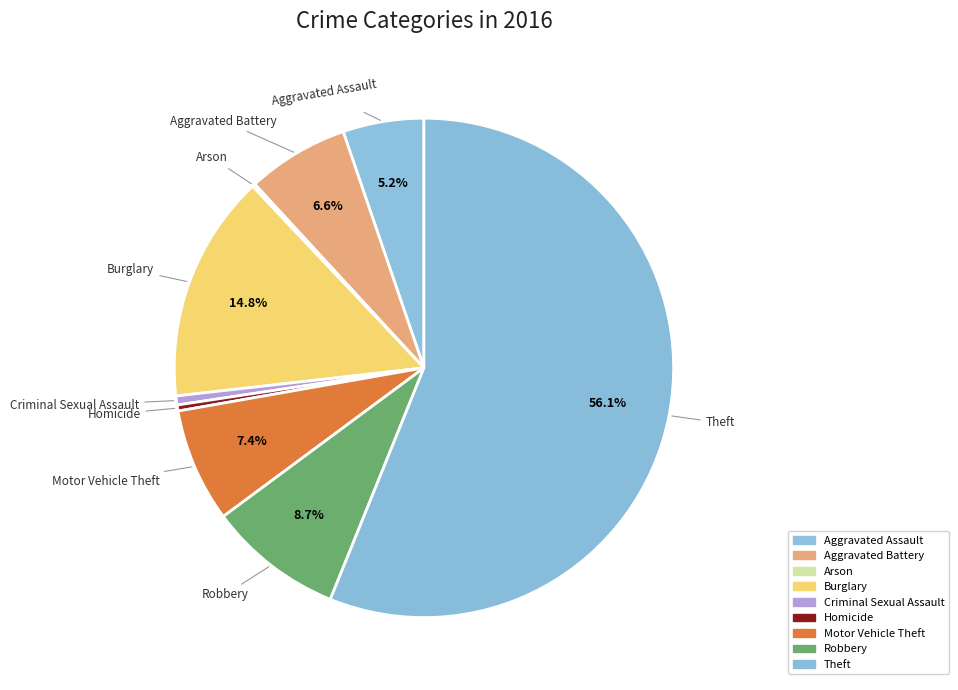

What is the majority slice?

Theft